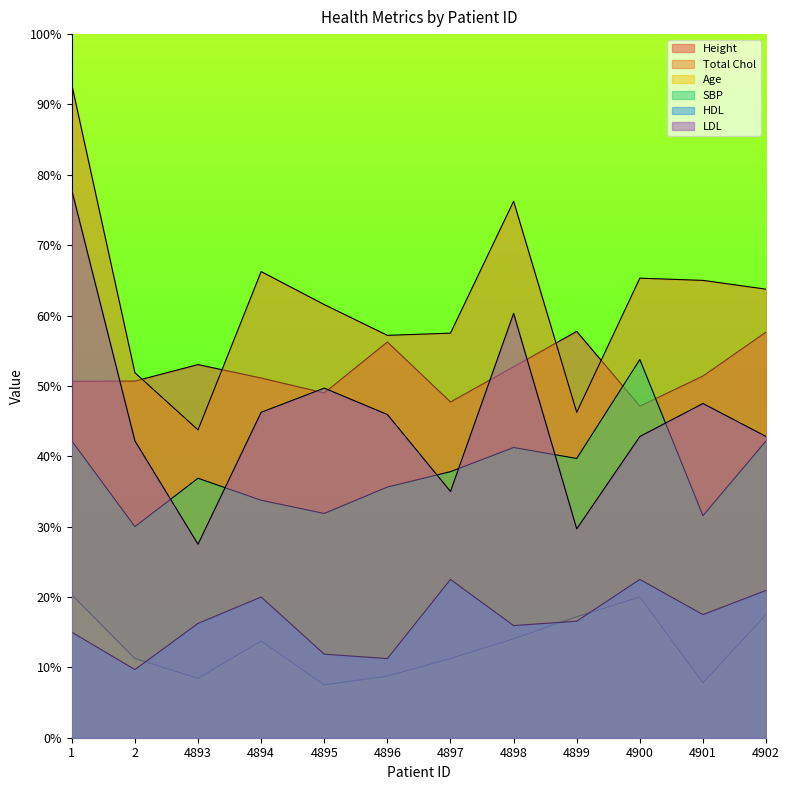

True or false: Age and Total Chol intersect in this chart.

False